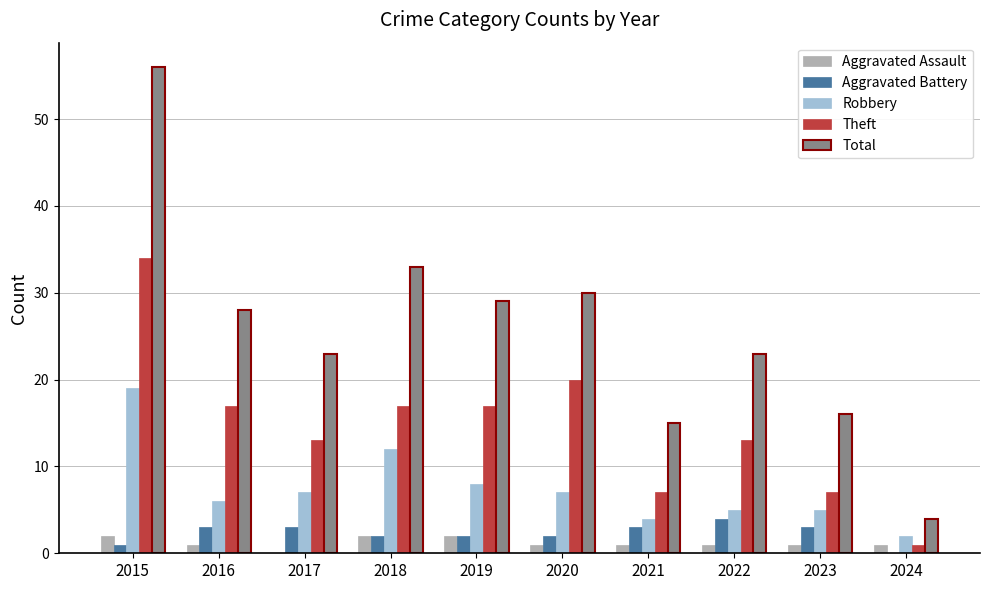

How many groups of bars are there?

10